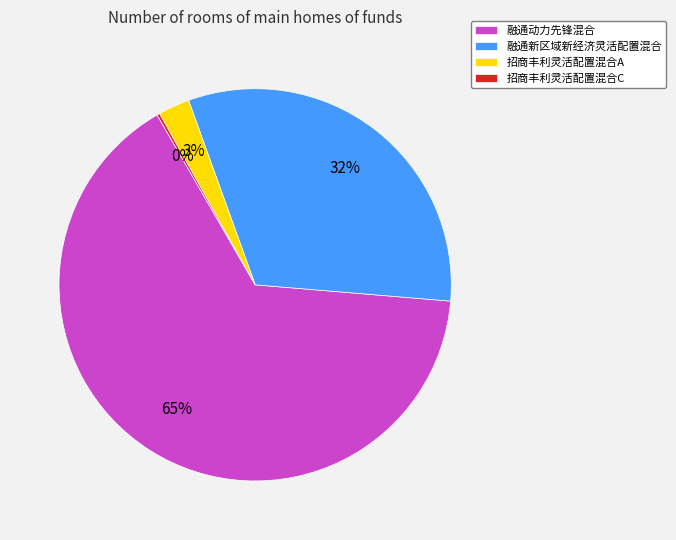

Is the sum of 融通动力先锋混合 and 招商丰利灵活配置混合A greater than half?

Yes